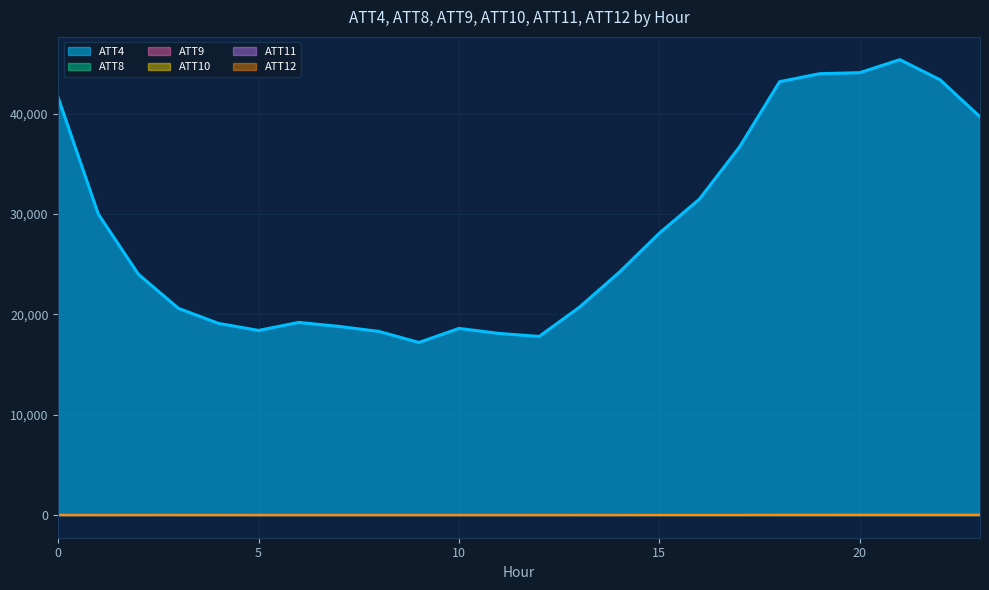

Reading right to left, transcribe all the data shown in this chart.

ATT4: 39700.0	43400.0	45400.0	44100.0	44000.0	43200.0	36700.0	31500.0	28100.0	24200.0	20700.0	17800.0	18100.0	18600.0	17200.0	18300.0	18800.0	19200.0	18400.0	19100.0	20600.0	24000.0	30000.0	41600.0
ATT8: 4.2	4.3	4.6	4.1	4.0	3.4	3.5	4.3	4.6	1.9	2.9	4.3	4.9	5.2	3.7	3.7	3.7	3.7	4.3	4.8	4.7	4.8	4.0	5.7
ATT9: 26.4	27.4	24.1	26.9	26.9	25.5	22.6	22.6	22.5	22.4	22.7	23.5	24.6	24.6	23.3	23.5	23.0	23.9	23.9	24.7	25.8	25.8	25.5	22.8
ATT10: 24.7	24.1	25.7	24.9	21.8	20.7	17.6	16.5	15.1	13.3	13.1	14.1	12.9	13.9	13.1	11.8	12.4	11.7	12.1	15.5	17.1	16.8	16.5	15.9
ATT11: 24.6	24.7	23.6	22.6	20.8	19.3	16.7	16.6	16.8	17.7	18.2	17.9	18.1	18.1	18.7	18.5	19.5	20.4	20.3	19.8	17.9	16.7	15.7	15.0
ATT12: 20.4	19.5	17.9	15.9	14.5	14.4	13.2	11.2	9.0	7.0	5.4	4.8	1.9	2.9	2.4	2.4	3.0	3.4	3.7	4.8	4.1	4.1	3.2	1.5